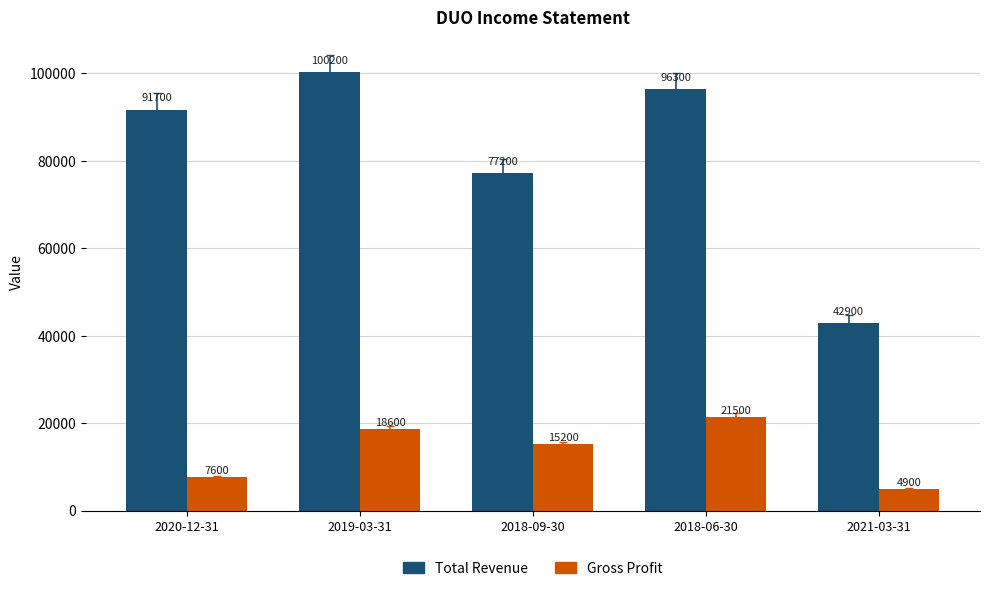

The value of Total Revenue at 2018-06-30 is 166563. True or false?

False